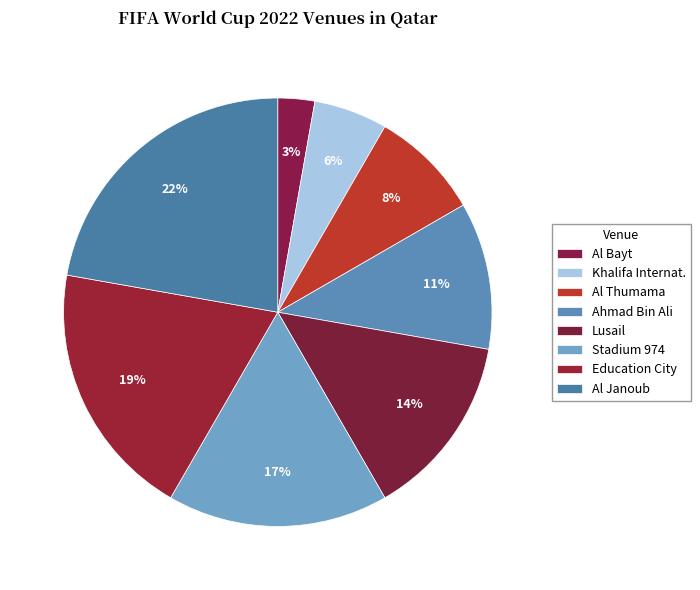

What percentage do Ahmad Bin Ali and Lusail together represent?

25.0%